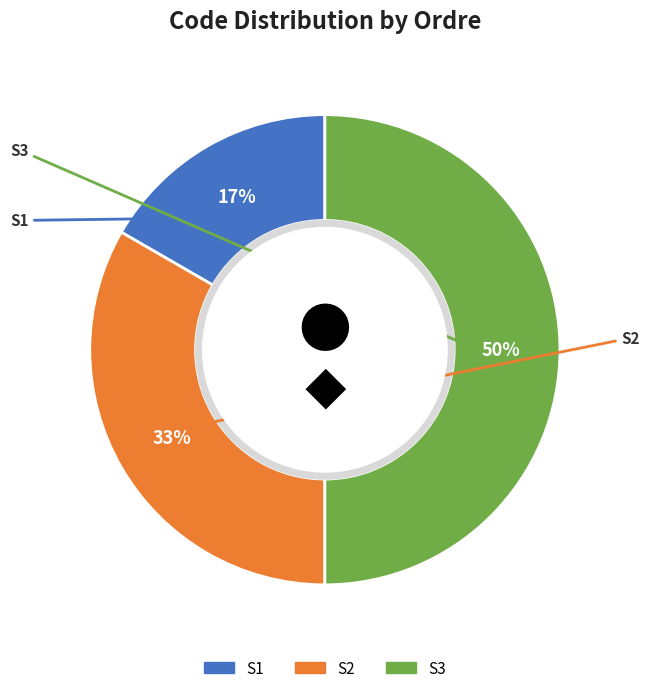

What is the ratio of the value at S3 to the value at S2?

1.5